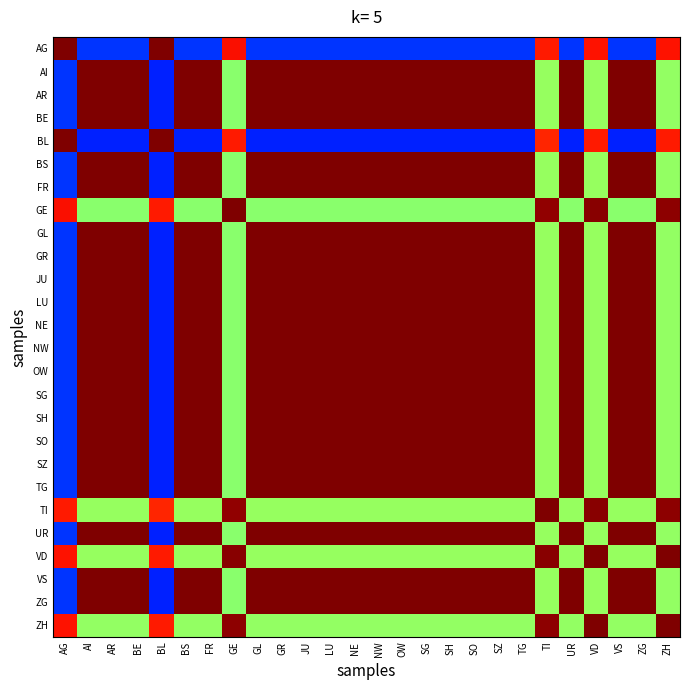

Reading left to right, extract all data points from this chart.

AG: AG=1.0	AI=0.2	AR=0.2	BE=0.2	BL=1.0	BS=0.2	FR=0.2	GE=0.9	GL=0.2	GR=0.2	JU=0.2	LU=0.2	NE=0.2	NW=0.2	OW=0.2	SG=0.2	SH=0.2	SO=0.2	SZ=0.2	TG=0.2	TI=0.9	UR=0.2	VD=0.9	VS=0.2	ZG=0.2	ZH=0.9
AI: AG=0.2	AI=1.0	AR=1.0	BE=1.0	BL=0.2	BS=1.0	FR=1.0	GE=0.5	GL=1.0	GR=1.0	JU=1.0	LU=1.0	NE=1.0	NW=1.0	OW=1.0	SG=1.0	SH=1.0	SO=1.0	SZ=1.0	TG=1.0	TI=0.5	UR=1.0	VD=0.5	VS=1.0	ZG=1.0	ZH=0.5
AR: AG=0.2	AI=1.0	AR=1.0	BE=1.0	BL=0.2	BS=1.0	FR=1.0	GE=0.5	GL=1.0	GR=1.0	JU=1.0	LU=1.0	NE=1.0	NW=1.0	OW=1.0	SG=1.0	SH=1.0	SO=1.0	SZ=1.0	TG=1.0	TI=0.5	UR=1.0	VD=0.5	VS=1.0	ZG=1.0	ZH=0.5
BE: AG=0.2	AI=1.0	AR=1.0	BE=1.0	BL=0.2	BS=1.0	FR=1.0	GE=0.5	GL=1.0	GR=1.0	JU=1.0	LU=1.0	NE=1.0	NW=1.0	OW=1.0	SG=1.0	SH=1.0	SO=1.0	SZ=1.0	TG=1.0	TI=0.5	UR=1.0	VD=0.5	VS=1.0	ZG=1.0	ZH=0.5
BL: AG=1.0	AI=0.2	AR=0.2	BE=0.2	BL=1.0	BS=0.2	FR=0.2	GE=0.9	GL=0.2	GR=0.2	JU=0.2	LU=0.2	NE=0.2	NW=0.2	OW=0.2	SG=0.2	SH=0.2	SO=0.2	SZ=0.2	TG=0.2	TI=0.9	UR=0.2	VD=0.9	VS=0.2	ZG=0.2	ZH=0.9
BS: AG=0.2	AI=1.0	AR=1.0	BE=1.0	BL=0.2	BS=1.0	FR=1.0	GE=0.5	GL=1.0	GR=1.0	JU=1.0	LU=1.0	NE=1.0	NW=1.0	OW=1.0	SG=1.0	SH=1.0	SO=1.0	SZ=1.0	TG=1.0	TI=0.5	UR=1.0	VD=0.5	VS=1.0	ZG=1.0	ZH=0.5
FR: AG=0.2	AI=1.0	AR=1.0	BE=1.0	BL=0.2	BS=1.0	FR=1.0	GE=0.5	GL=1.0	GR=1.0	JU=1.0	LU=1.0	NE=1.0	NW=1.0	OW=1.0	SG=1.0	SH=1.0	SO=1.0	SZ=1.0	TG=1.0	TI=0.5	UR=1.0	VD=0.5	VS=1.0	ZG=1.0	ZH=0.5
GE: AG=0.9	AI=0.5	AR=0.5	BE=0.5	BL=0.9	BS=0.5	FR=0.5	GE=1.0	GL=0.5	GR=0.5	JU=0.5	LU=0.5	NE=0.5	NW=0.5	OW=0.5	SG=0.5	SH=0.5	SO=0.5	SZ=0.5	TG=0.5	TI=1.0	UR=0.5	VD=1.0	VS=0.5	ZG=0.5	ZH=1.0
GL: AG=0.2	AI=1.0	AR=1.0	BE=1.0	BL=0.2	BS=1.0	FR=1.0	GE=0.5	GL=1.0	GR=1.0	JU=1.0	LU=1.0	NE=1.0	NW=1.0	OW=1.0	SG=1.0	SH=1.0	SO=1.0	SZ=1.0	TG=1.0	TI=0.5	UR=1.0	VD=0.5	VS=1.0	ZG=1.0	ZH=0.5
GR: AG=0.2	AI=1.0	AR=1.0	BE=1.0	BL=0.2	BS=1.0	FR=1.0	GE=0.5	GL=1.0	GR=1.0	JU=1.0	LU=1.0	NE=1.0	NW=1.0	OW=1.0	SG=1.0	SH=1.0	SO=1.0	SZ=1.0	TG=1.0	TI=0.5	UR=1.0	VD=0.5	VS=1.0	ZG=1.0	ZH=0.5
JU: AG=0.2	AI=1.0	AR=1.0	BE=1.0	BL=0.2	BS=1.0	FR=1.0	GE=0.5	GL=1.0	GR=1.0	JU=1.0	LU=1.0	NE=1.0	NW=1.0	OW=1.0	SG=1.0	SH=1.0	SO=1.0	SZ=1.0	TG=1.0	TI=0.5	UR=1.0	VD=0.5	VS=1.0	ZG=1.0	ZH=0.5
LU: AG=0.2	AI=1.0	AR=1.0	BE=1.0	BL=0.2	BS=1.0	FR=1.0	GE=0.5	GL=1.0	GR=1.0	JU=1.0	LU=1.0	NE=1.0	NW=1.0	OW=1.0	SG=1.0	SH=1.0	SO=1.0	SZ=1.0	TG=1.0	TI=0.5	UR=1.0	VD=0.5	VS=1.0	ZG=1.0	ZH=0.5
NE: AG=0.2	AI=1.0	AR=1.0	BE=1.0	BL=0.2	BS=1.0	FR=1.0	GE=0.5	GL=1.0	GR=1.0	JU=1.0	LU=1.0	NE=1.0	NW=1.0	OW=1.0	SG=1.0	SH=1.0	SO=1.0	SZ=1.0	TG=1.0	TI=0.5	UR=1.0	VD=0.5	VS=1.0	ZG=1.0	ZH=0.5
NW: AG=0.2	AI=1.0	AR=1.0	BE=1.0	BL=0.2	BS=1.0	FR=1.0	GE=0.5	GL=1.0	GR=1.0	JU=1.0	LU=1.0	NE=1.0	NW=1.0	OW=1.0	SG=1.0	SH=1.0	SO=1.0	SZ=1.0	TG=1.0	TI=0.5	UR=1.0	VD=0.5	VS=1.0	ZG=1.0	ZH=0.5
OW: AG=0.2	AI=1.0	AR=1.0	BE=1.0	BL=0.2	BS=1.0	FR=1.0	GE=0.5	GL=1.0	GR=1.0	JU=1.0	LU=1.0	NE=1.0	NW=1.0	OW=1.0	SG=1.0	SH=1.0	SO=1.0	SZ=1.0	TG=1.0	TI=0.5	UR=1.0	VD=0.5	VS=1.0	ZG=1.0	ZH=0.5
SG: AG=0.2	AI=1.0	AR=1.0	BE=1.0	BL=0.2	BS=1.0	FR=1.0	GE=0.5	GL=1.0	GR=1.0	JU=1.0	LU=1.0	NE=1.0	NW=1.0	OW=1.0	SG=1.0	SH=1.0	SO=1.0	SZ=1.0	TG=1.0	TI=0.5	UR=1.0	VD=0.5	VS=1.0	ZG=1.0	ZH=0.5
SH: AG=0.2	AI=1.0	AR=1.0	BE=1.0	BL=0.2	BS=1.0	FR=1.0	GE=0.5	GL=1.0	GR=1.0	JU=1.0	LU=1.0	NE=1.0	NW=1.0	OW=1.0	SG=1.0	SH=1.0	SO=1.0	SZ=1.0	TG=1.0	TI=0.5	UR=1.0	VD=0.5	VS=1.0	ZG=1.0	ZH=0.5
SO: AG=0.2	AI=1.0	AR=1.0	BE=1.0	BL=0.2	BS=1.0	FR=1.0	GE=0.5	GL=1.0	GR=1.0	JU=1.0	LU=1.0	NE=1.0	NW=1.0	OW=1.0	SG=1.0	SH=1.0	SO=1.0	SZ=1.0	TG=1.0	TI=0.5	UR=1.0	VD=0.5	VS=1.0	ZG=1.0	ZH=0.5
SZ: AG=0.2	AI=1.0	AR=1.0	BE=1.0	BL=0.2	BS=1.0	FR=1.0	GE=0.5	GL=1.0	GR=1.0	JU=1.0	LU=1.0	NE=1.0	NW=1.0	OW=1.0	SG=1.0	SH=1.0	SO=1.0	SZ=1.0	TG=1.0	TI=0.5	UR=1.0	VD=0.5	VS=1.0	ZG=1.0	ZH=0.5
TG: AG=0.2	AI=1.0	AR=1.0	BE=1.0	BL=0.2	BS=1.0	FR=1.0	GE=0.5	GL=1.0	GR=1.0	JU=1.0	LU=1.0	NE=1.0	NW=1.0	OW=1.0	SG=1.0	SH=1.0	SO=1.0	SZ=1.0	TG=1.0	TI=0.5	UR=1.0	VD=0.5	VS=1.0	ZG=1.0	ZH=0.5
TI: AG=0.9	AI=0.5	AR=0.5	BE=0.5	BL=0.9	BS=0.5	FR=0.5	GE=1.0	GL=0.5	GR=0.5	JU=0.5	LU=0.5	NE=0.5	NW=0.5	OW=0.5	SG=0.5	SH=0.5	SO=0.5	SZ=0.5	TG=0.5	TI=1.0	UR=0.5	VD=1.0	VS=0.5	ZG=0.5	ZH=1.0
UR: AG=0.2	AI=1.0	AR=1.0	BE=1.0	BL=0.2	BS=1.0	FR=1.0	GE=0.5	GL=1.0	GR=1.0	JU=1.0	LU=1.0	NE=1.0	NW=1.0	OW=1.0	SG=1.0	SH=1.0	SO=1.0	SZ=1.0	TG=1.0	TI=0.5	UR=1.0	VD=0.5	VS=1.0	ZG=1.0	ZH=0.5
VD: AG=0.9	AI=0.5	AR=0.5	BE=0.5	BL=0.9	BS=0.5	FR=0.5	GE=1.0	GL=0.5	GR=0.5	JU=0.5	LU=0.5	NE=0.5	NW=0.5	OW=0.5	SG=0.5	SH=0.5	SO=0.5	SZ=0.5	TG=0.5	TI=1.0	UR=0.5	VD=1.0	VS=0.5	ZG=0.5	ZH=1.0
VS: AG=0.2	AI=1.0	AR=1.0	BE=1.0	BL=0.2	BS=1.0	FR=1.0	GE=0.5	GL=1.0	GR=1.0	JU=1.0	LU=1.0	NE=1.0	NW=1.0	OW=1.0	SG=1.0	SH=1.0	SO=1.0	SZ=1.0	TG=1.0	TI=0.5	UR=1.0	VD=0.5	VS=1.0	ZG=1.0	ZH=0.5
ZG: AG=0.2	AI=1.0	AR=1.0	BE=1.0	BL=0.2	BS=1.0	FR=1.0	GE=0.5	GL=1.0	GR=1.0	JU=1.0	LU=1.0	NE=1.0	NW=1.0	OW=1.0	SG=1.0	SH=1.0	SO=1.0	SZ=1.0	TG=1.0	TI=0.5	UR=1.0	VD=0.5	VS=1.0	ZG=1.0	ZH=0.5
ZH: AG=0.9	AI=0.5	AR=0.5	BE=0.5	BL=0.9	BS=0.5	FR=0.5	GE=1.0	GL=0.5	GR=0.5	JU=0.5	LU=0.5	NE=0.5	NW=0.5	OW=0.5	SG=0.5	SH=0.5	SO=0.5	SZ=0.5	TG=0.5	TI=1.0	UR=0.5	VD=1.0	VS=0.5	ZG=0.5	ZH=1.0